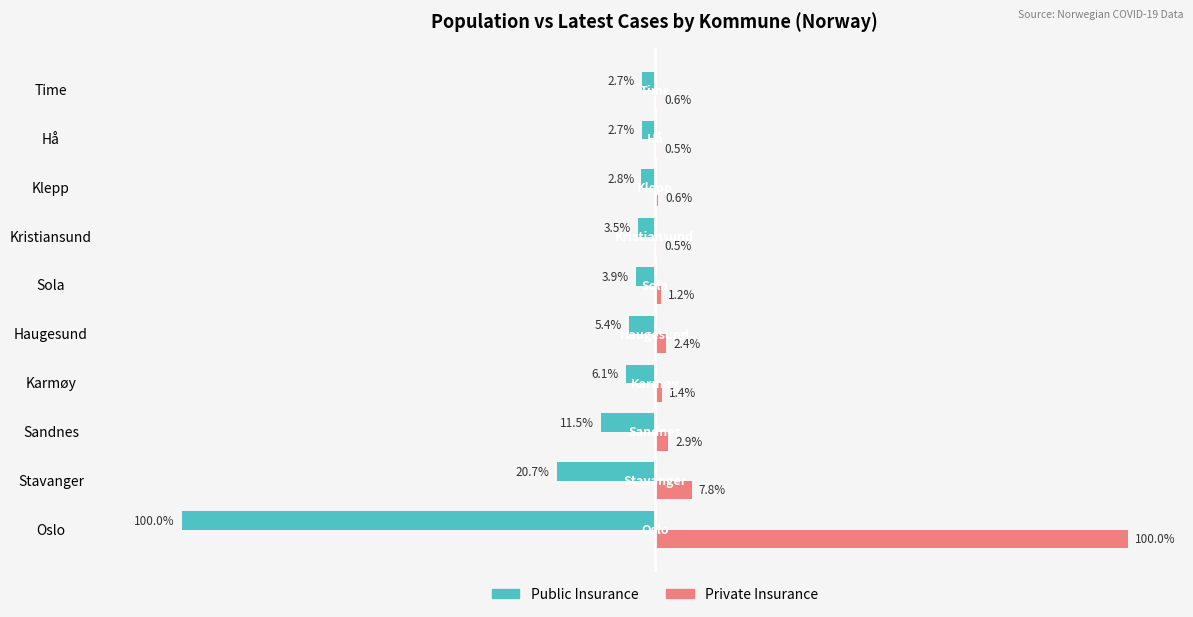

Where is Private Insurance nearest to the value 50?

Stavanger